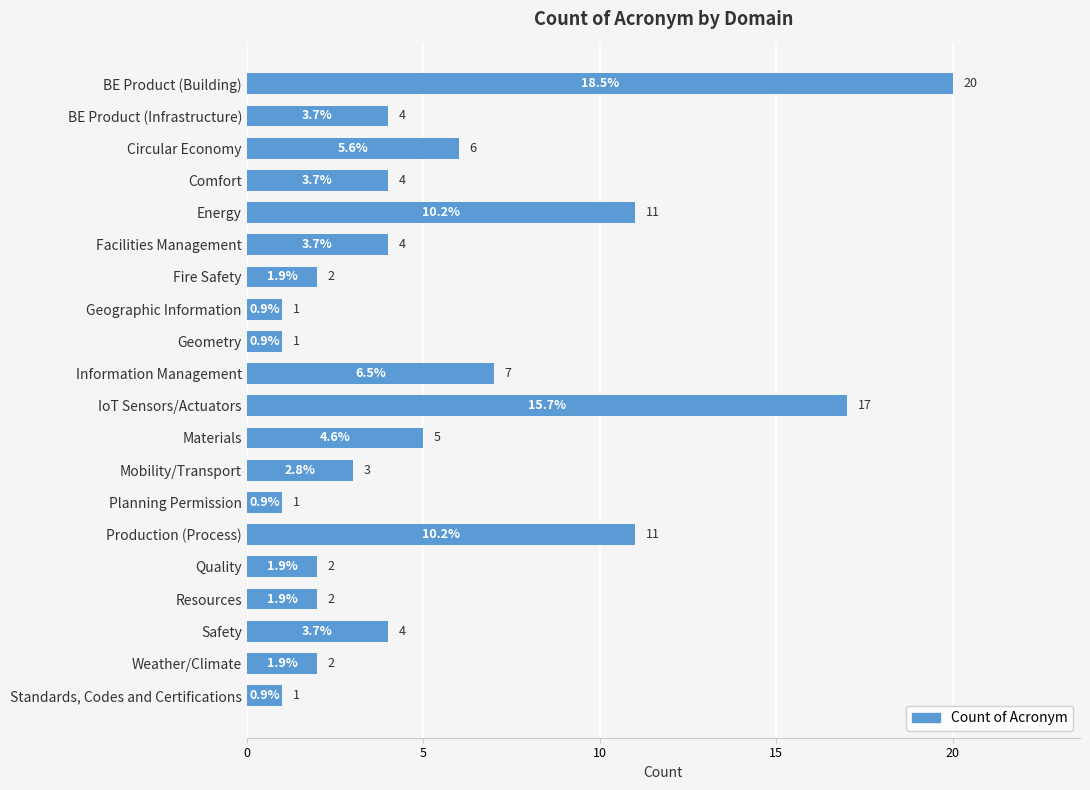

The chart shows a value of 1 at Resources. True or false?

False